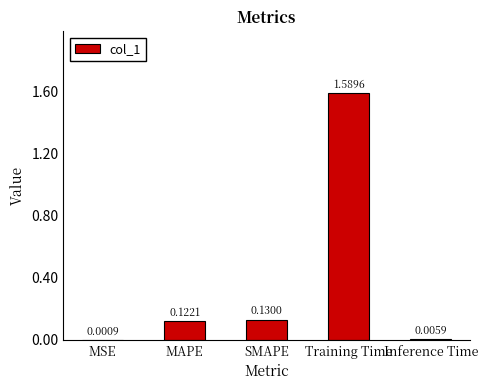

What is the sum of all values?

1.8